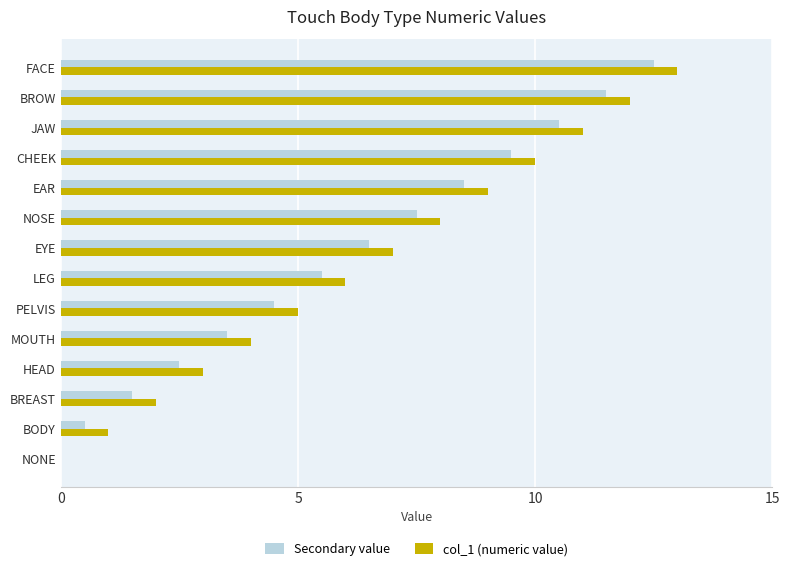

What is the sum of all Secondary value values?

84.5